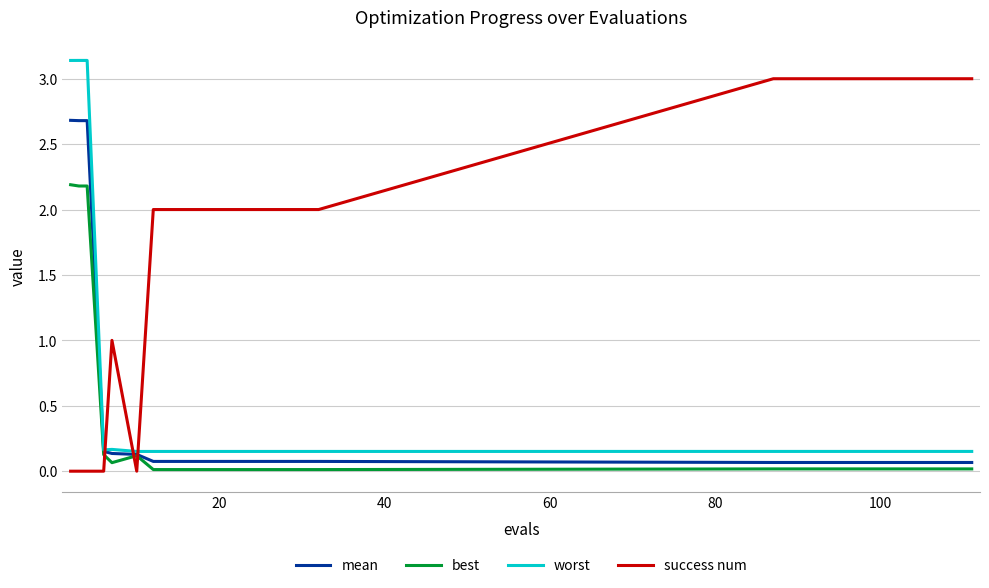

How many lines are shown in the chart?

4